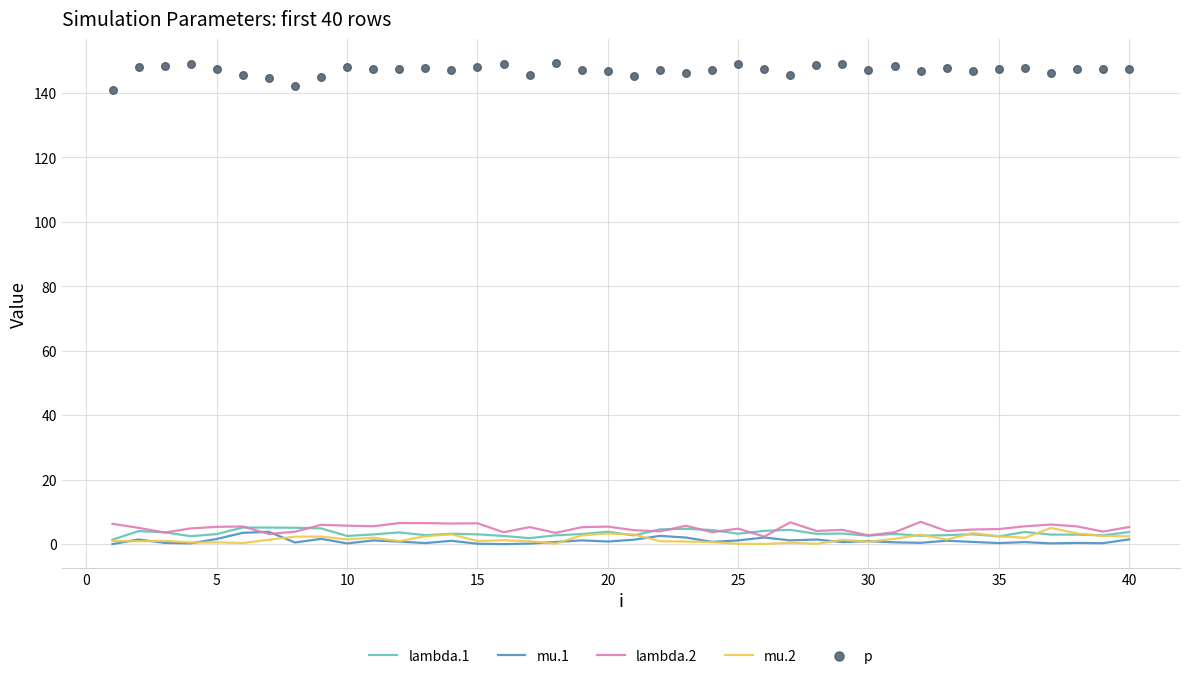

Which series has the largest total across all categories?

p